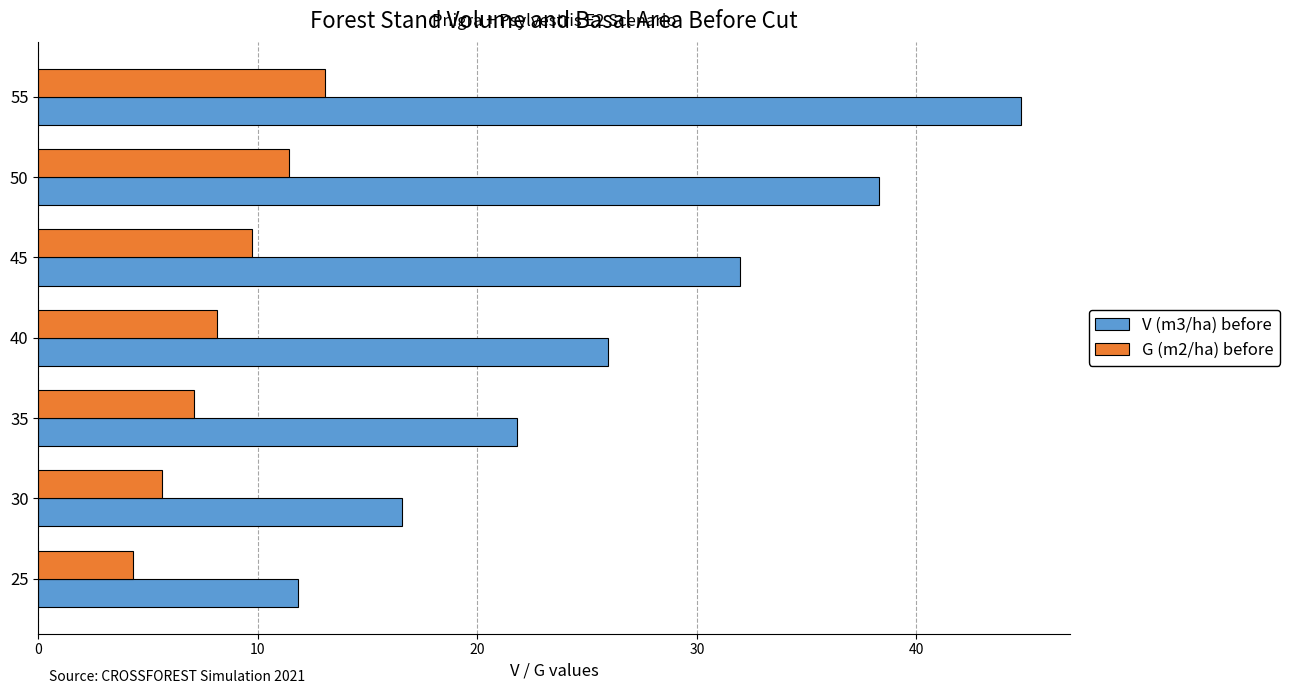

What is the difference between the highest and lowest values at 25?

7.5